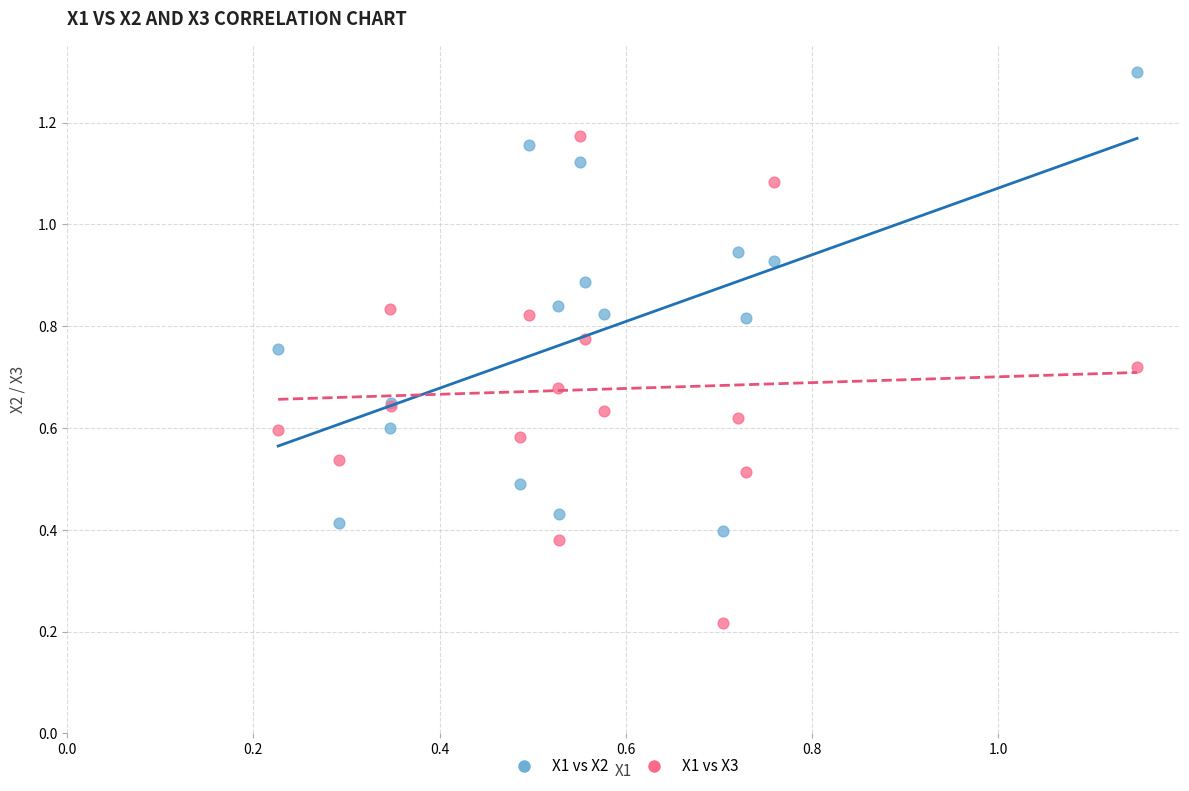

Which series reaches the maximum Y coordinate?

X1 vs X2